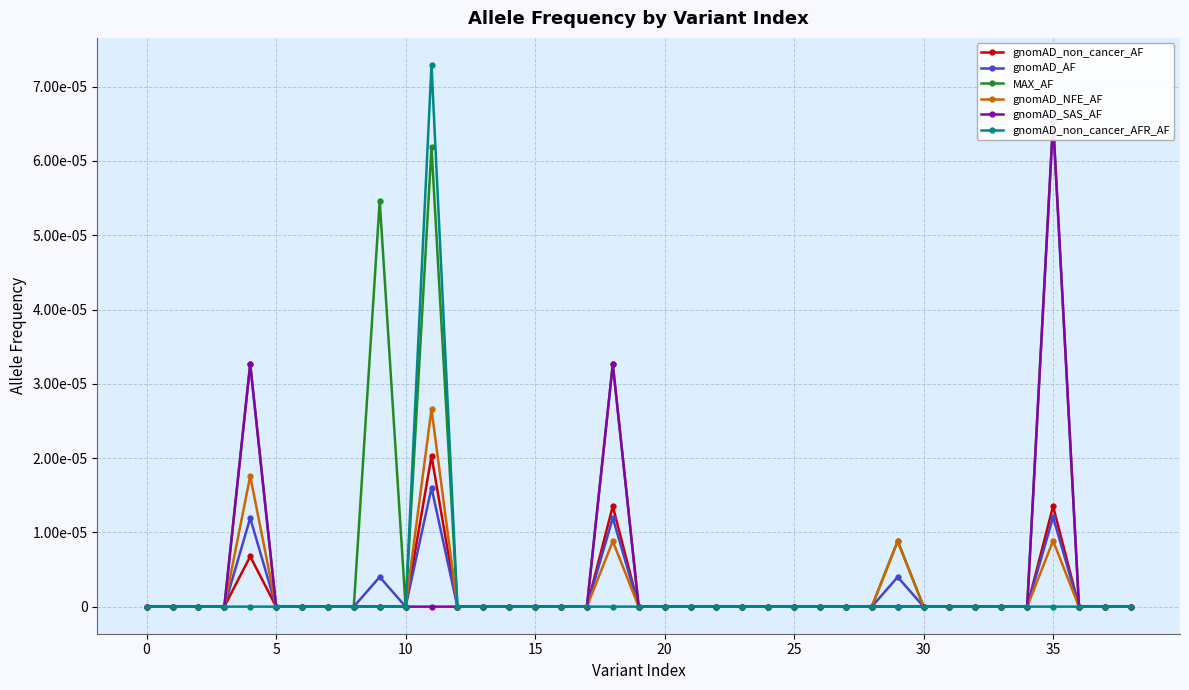

Which series has the widest spread of values?

gnomAD_non_cancer_AFR_AF